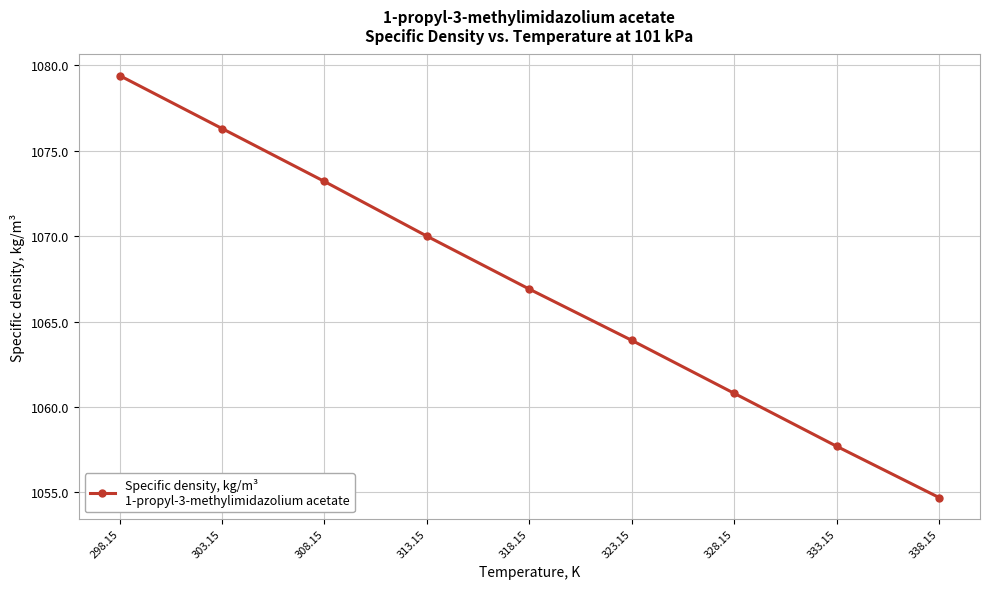

List the labels in order of value, largest first.

298.15, 303.15, 308.15, 313.15, 318.15, 323.15, 328.15, 333.15, 338.15